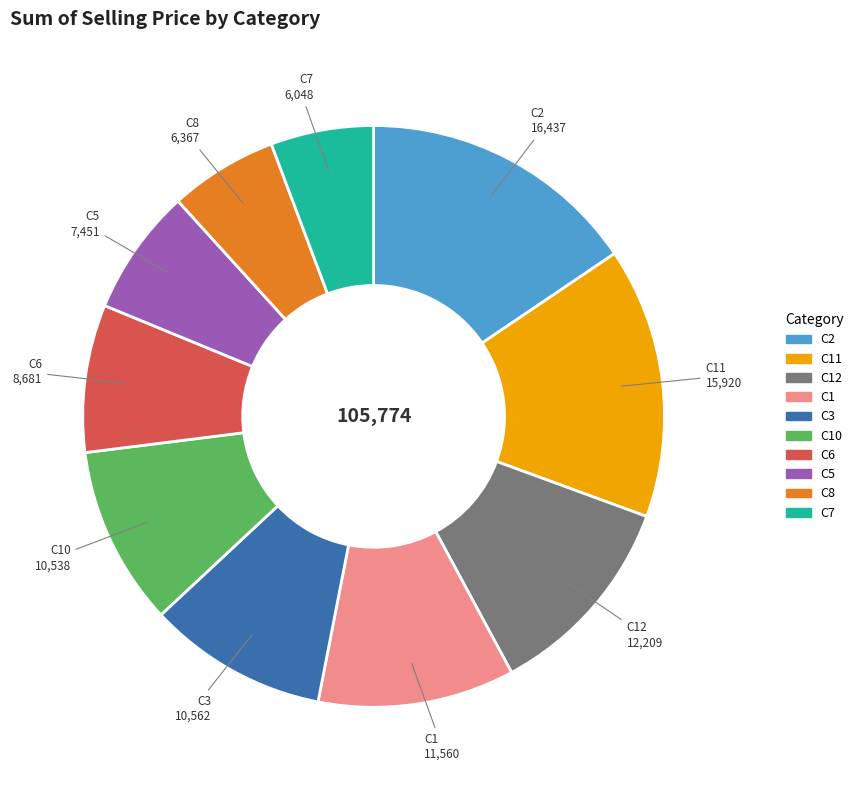

Is there any slice that represents more than half of the pie?

No